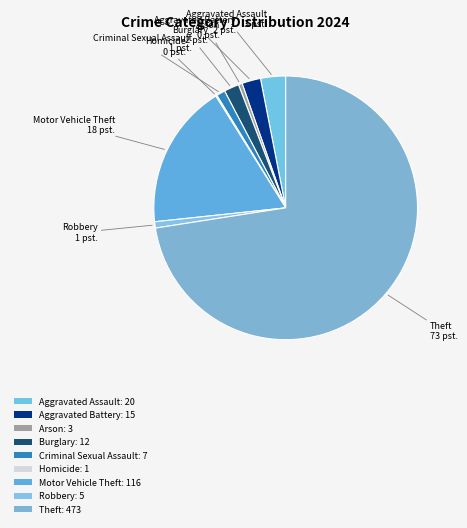

Rank the categories by value from lowest to highest.

Homicide, Arson, Robbery, Criminal Sexual Assault, Burglary, Aggravated Battery, Aggravated Assault, Motor Vehicle Theft, Theft